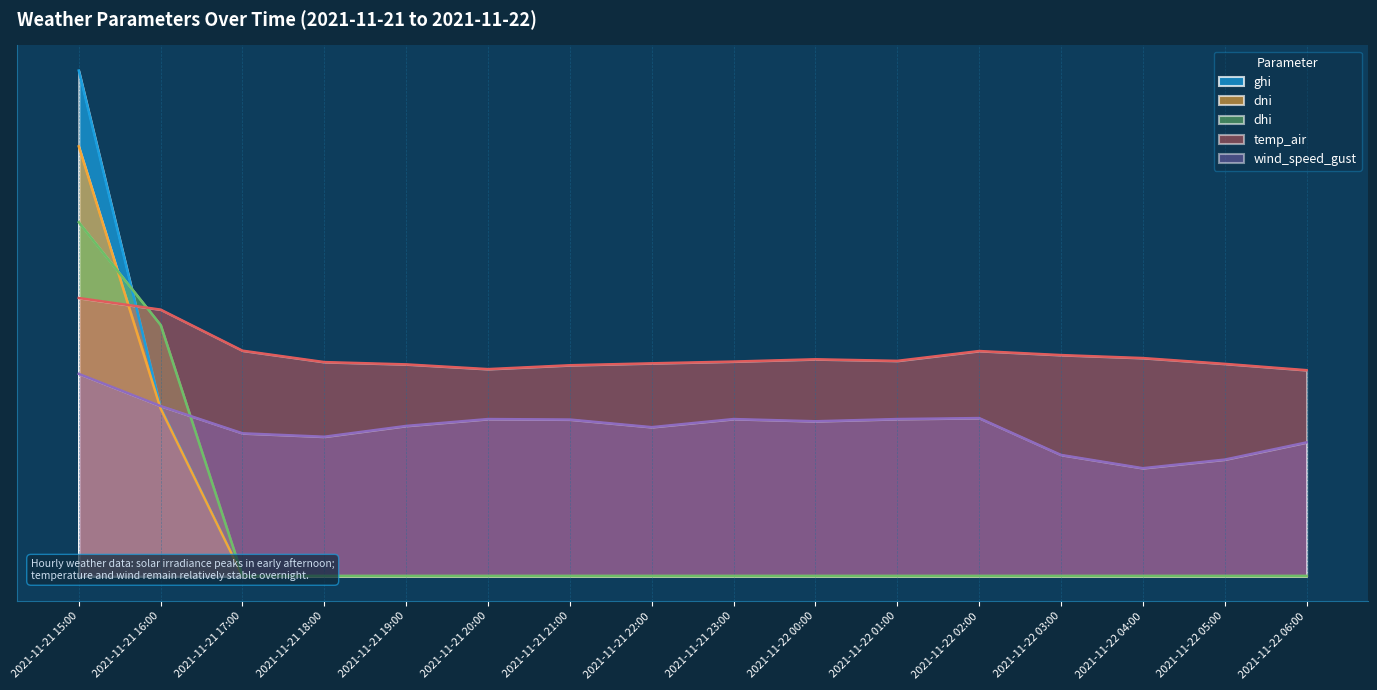

Reading left to right, transcribe all the data shown in this chart.

ghi: 2021-11-21 15:00=200.0	2021-11-21 16:00=66.6	2021-11-21 17:00=0.0	2021-11-21 18:00=0.0	2021-11-21 19:00=0.0	2021-11-21 20:00=0.0	2021-11-21 21:00=0.0	2021-11-21 22:00=0.0	2021-11-21 23:00=0.0	2021-11-22 00:00=0.0	2021-11-22 01:00=0.0	2021-11-22 02:00=0.0	2021-11-22 03:00=0.0	2021-11-22 04:00=0.0	2021-11-22 05:00=0.0	2021-11-22 06:00=0.0
dni: 2021-11-21 15:00=170.0	2021-11-21 16:00=66.3	2021-11-21 17:00=0.0	2021-11-21 18:00=0.0	2021-11-21 19:00=0.0	2021-11-21 20:00=0.0	2021-11-21 21:00=0.0	2021-11-21 22:00=0.0	2021-11-21 23:00=0.0	2021-11-22 00:00=0.0	2021-11-22 01:00=0.0	2021-11-22 02:00=0.0	2021-11-22 03:00=0.0	2021-11-22 04:00=0.0	2021-11-22 05:00=0.0	2021-11-22 06:00=0.0
dhi: 2021-11-21 15:00=140.0	2021-11-21 16:00=99.4	2021-11-21 17:00=0.0	2021-11-21 18:00=0.0	2021-11-21 19:00=0.0	2021-11-21 20:00=0.0	2021-11-21 21:00=0.0	2021-11-21 22:00=0.0	2021-11-21 23:00=0.0	2021-11-22 00:00=0.0	2021-11-22 01:00=0.0	2021-11-22 02:00=0.0	2021-11-22 03:00=0.0	2021-11-22 04:00=0.0	2021-11-22 05:00=0.0	2021-11-22 06:00=0.0
temp_air: 2021-11-21 15:00=110.0	2021-11-21 16:00=105.4	2021-11-21 17:00=89.2	2021-11-21 18:00=84.7	2021-11-21 19:00=83.8	2021-11-21 20:00=81.9	2021-11-21 21:00=83.4	2021-11-21 22:00=84.2	2021-11-21 23:00=84.9	2021-11-22 00:00=85.8	2021-11-22 01:00=85.1	2021-11-22 02:00=89.0	2021-11-22 03:00=87.4	2021-11-22 04:00=86.2	2021-11-22 05:00=84.0	2021-11-22 06:00=81.5
wind_speed_gust: 2021-11-21 15:00=80.0	2021-11-21 16:00=67.3	2021-11-21 17:00=56.5	2021-11-21 18:00=55.1	2021-11-21 19:00=59.4	2021-11-21 20:00=62.1	2021-11-21 21:00=61.9	2021-11-21 22:00=58.9	2021-11-21 23:00=62.1	2021-11-22 00:00=61.2	2021-11-22 01:00=62.1	2021-11-22 02:00=62.5	2021-11-22 03:00=47.9	2021-11-22 04:00=42.7	2021-11-22 05:00=46.1	2021-11-22 06:00=52.9